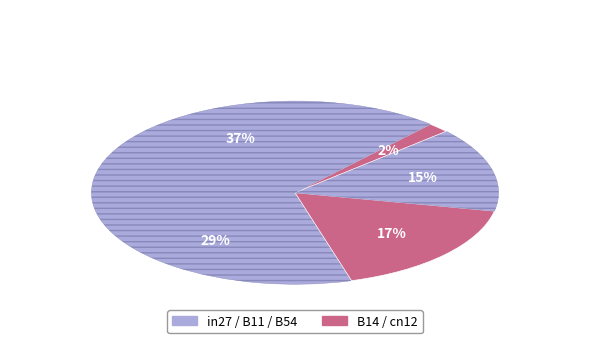

Combined, do B11 and B54 account for over 50%?

Yes